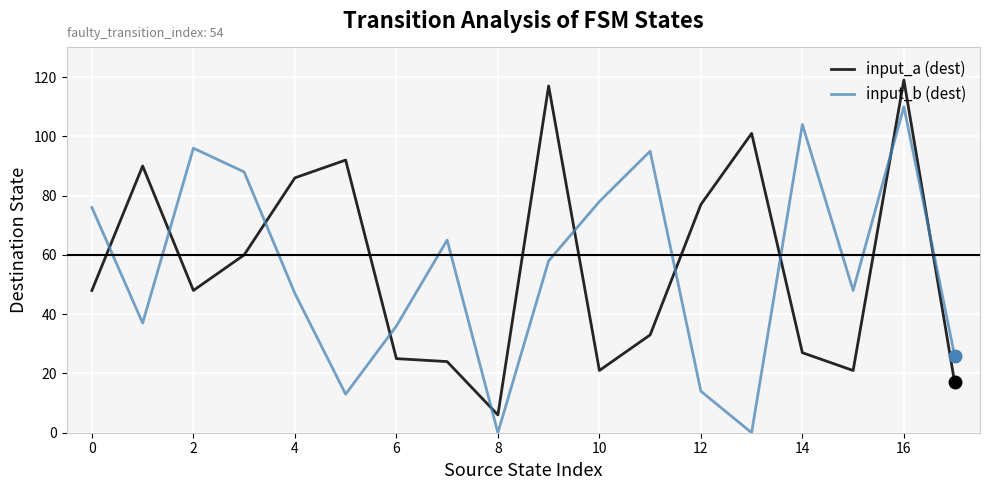

List the series in order of their peak value, lowest first.

input_b (dest), input_a (dest)